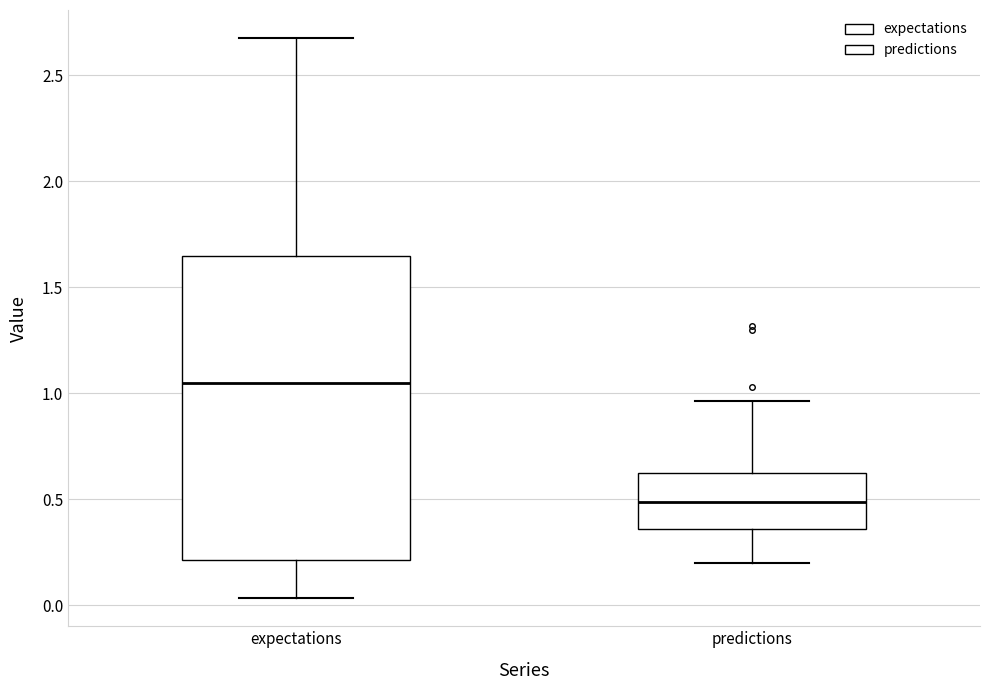

Reading left to right, read every box against the y-axis: the position of its median line, the range the box covers, and the ends of its whiskers. The values are not printed on the chart, so give them approximately, as read against the axis.

expectations: median 1.05, box 0.20 to 1.65, whiskers 0.05 to 2.70
predictions: median 0.50, box 0.35 to 0.60, whiskers 0.20 to 0.95